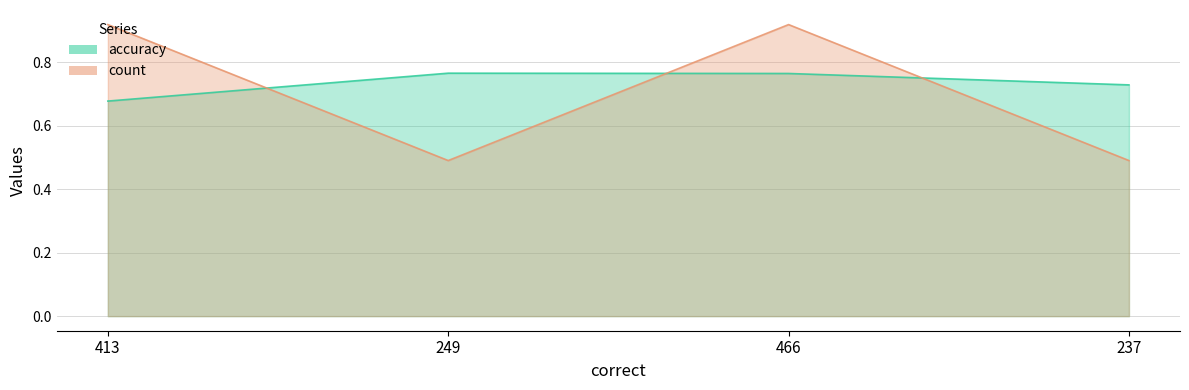

Reading left to right, extract all data points from this chart.

accuracy: 413=0.7	249=0.8	466=0.8	237=0.7
count: 413=0.9	249=0.5	466=0.9	237=0.5